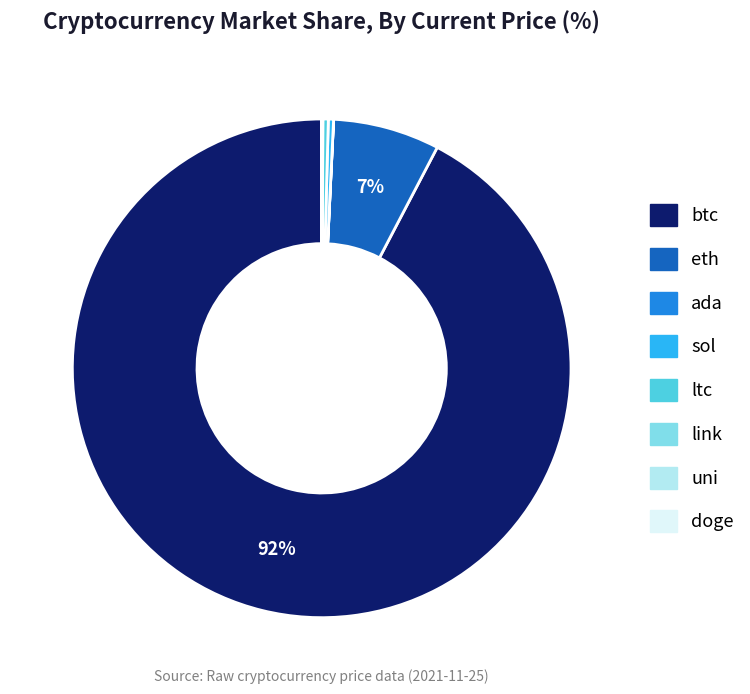

Is there a majority slice in this chart?

Yes